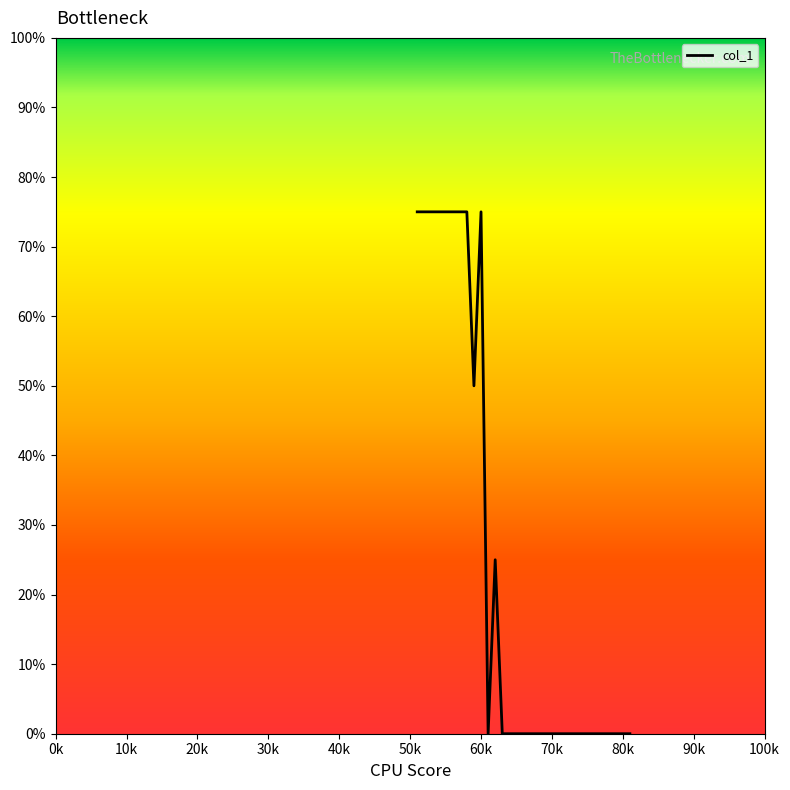

What is the greatest value displayed?

75